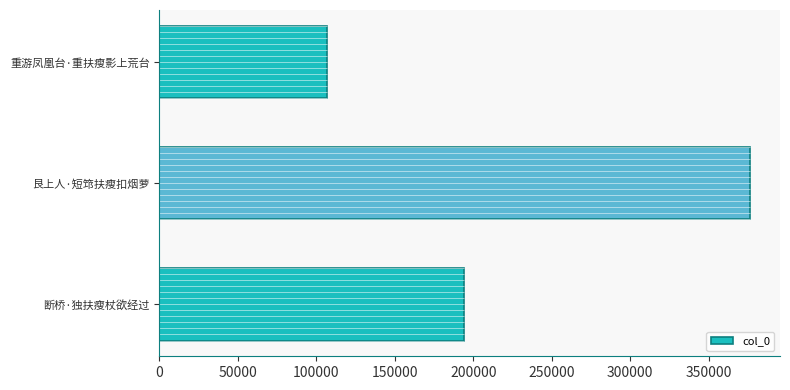

Does the chart contain stacked bars?

No